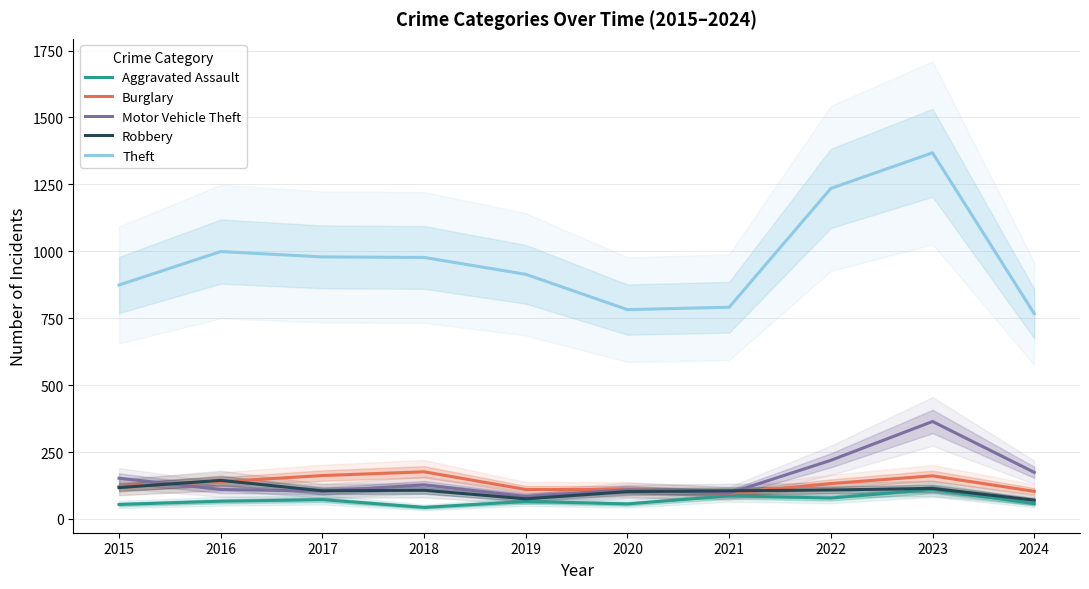

What are all the series names shown in the legend?

Aggravated Assault, Burglary, Motor Vehicle Theft, Robbery, Theft